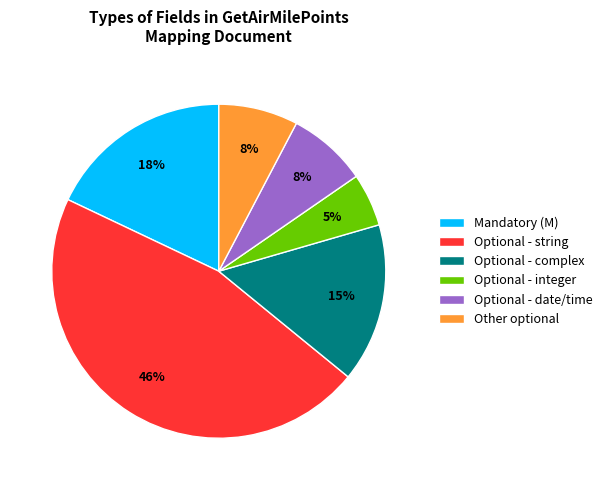

To the nearest percent, what percentage of the pie is Optional - complex?

15%